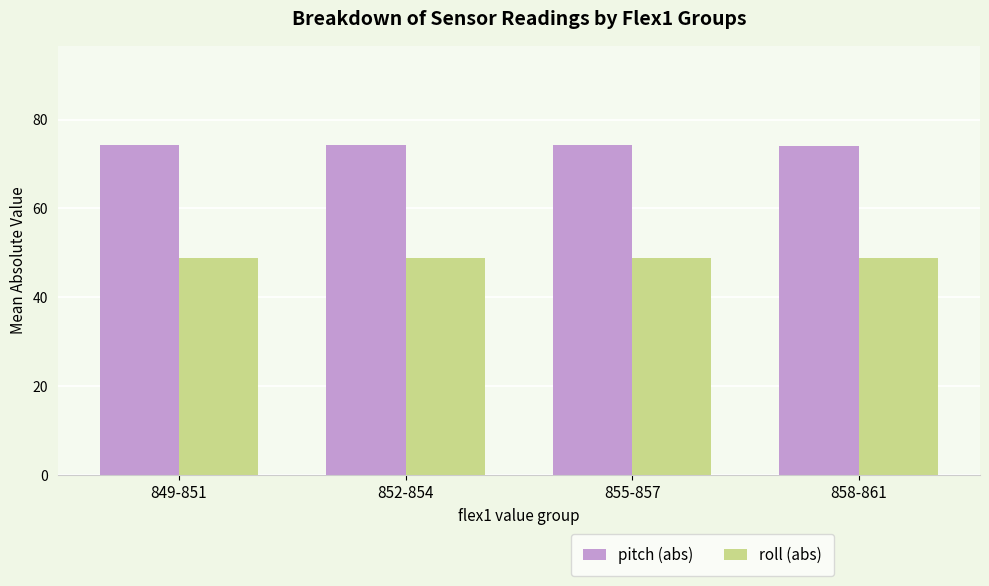

The value of roll (abs) at 855-857 is 84.8. True or false?

False